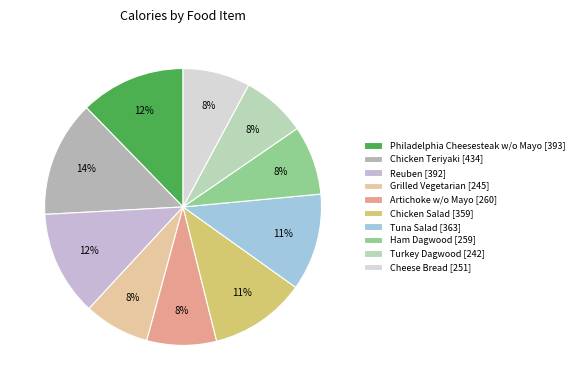

Do Turkey Dagwood and Tuna Salad together represent more than half of the pie?

No